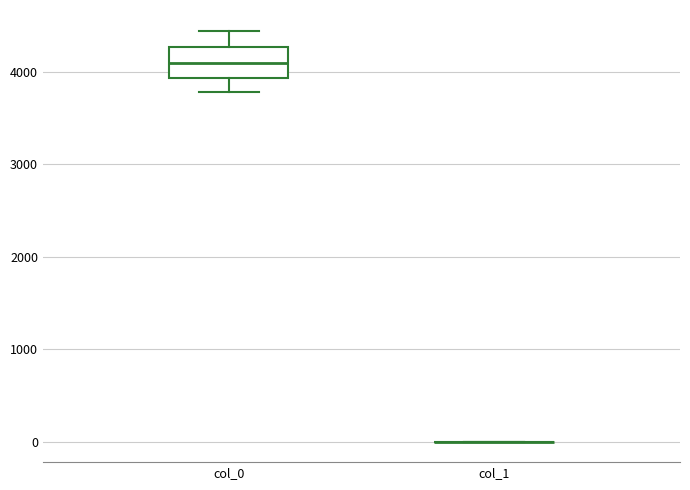

Comparing the boxes themselves (not the whiskers), which one is the tallest?

col_0